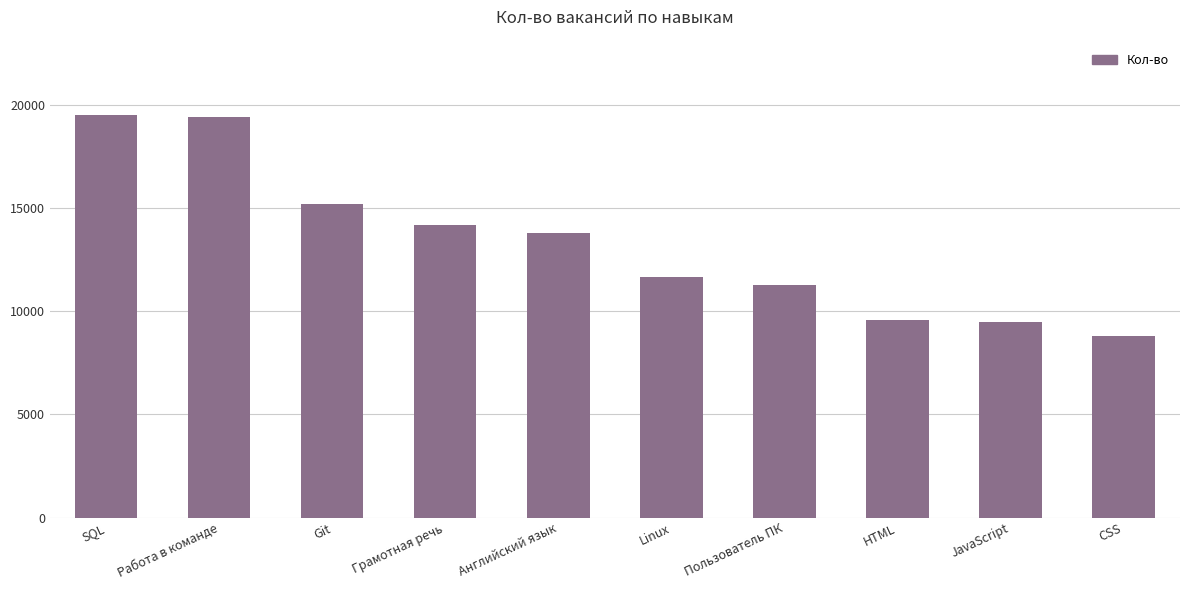

The value at Работа в команде is 19388. True or false?

True